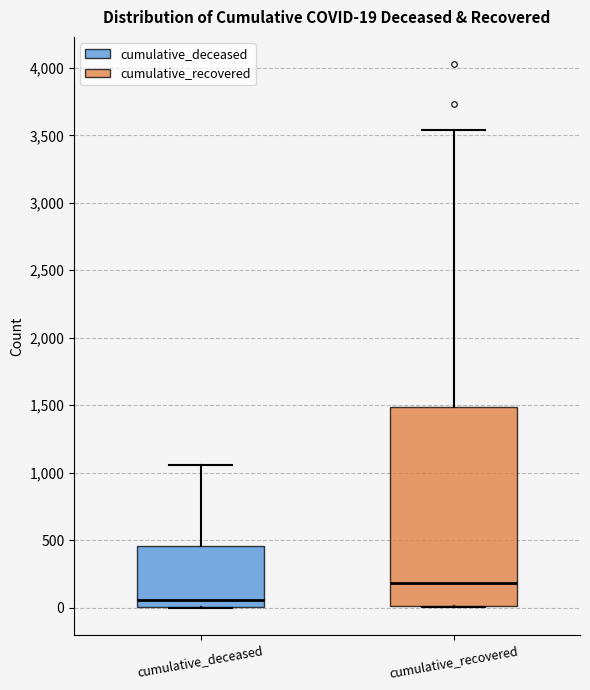

Comparing the boxes themselves (not the whiskers), which one is the tallest?

cumulative_recovered